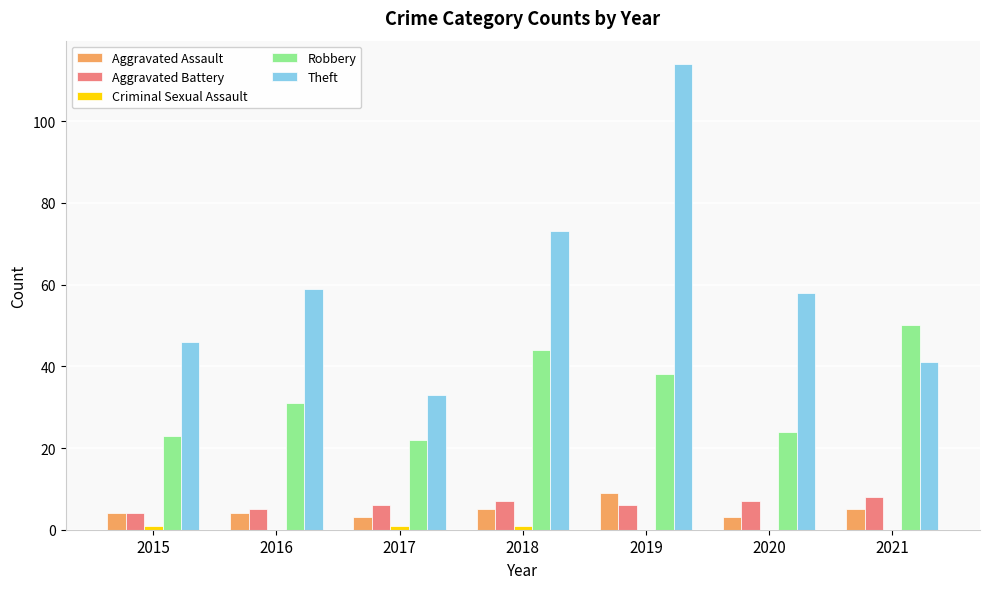

Between 2016 and 2017, which series saw the biggest shift?

Theft